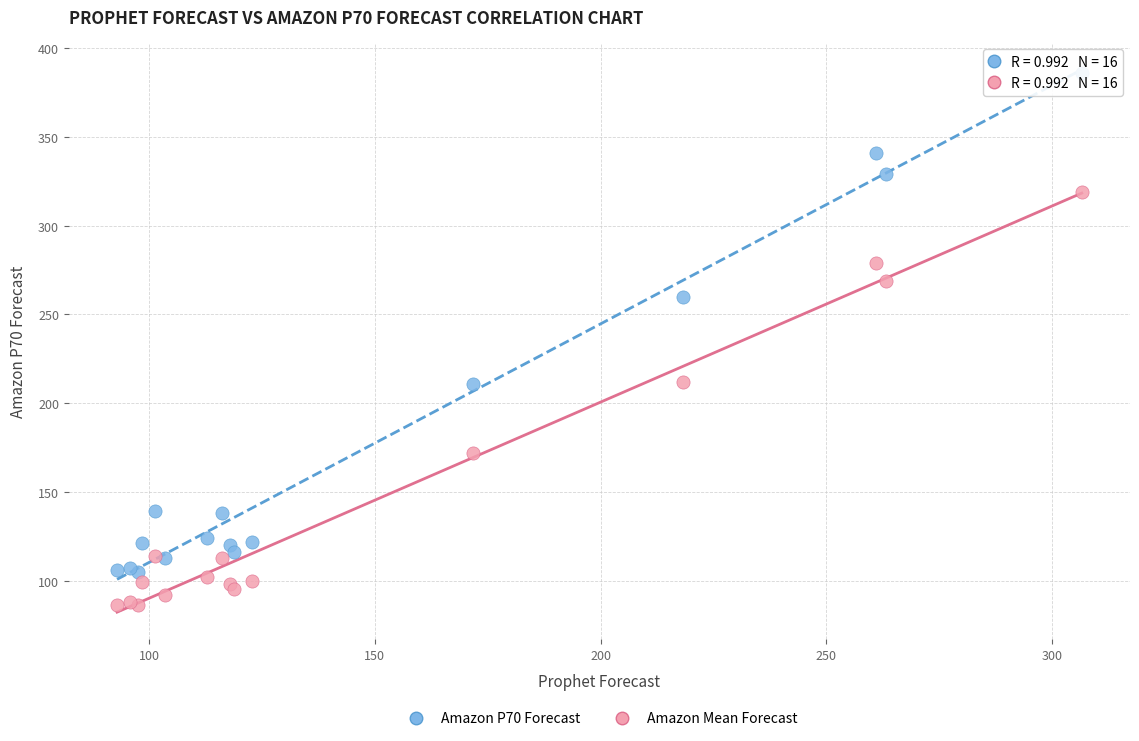

What are all the series names shown in the legend?

Amazon P70 Forecast, Amazon Mean Forecast